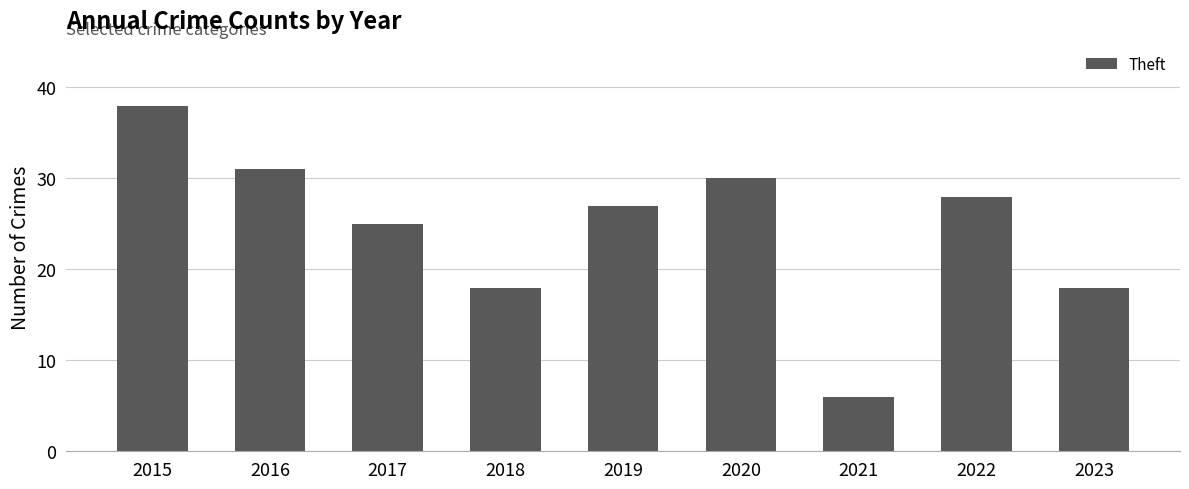

Where does the data first go above 27?

2015